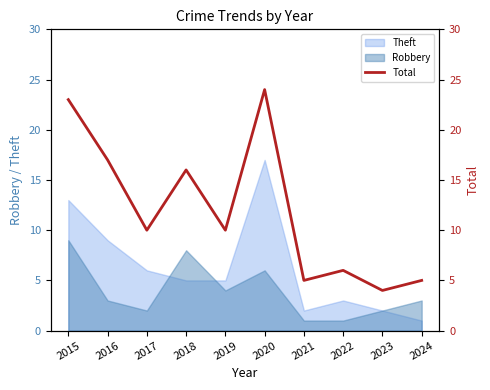

Is it true that the value at 2019 is 4?

False